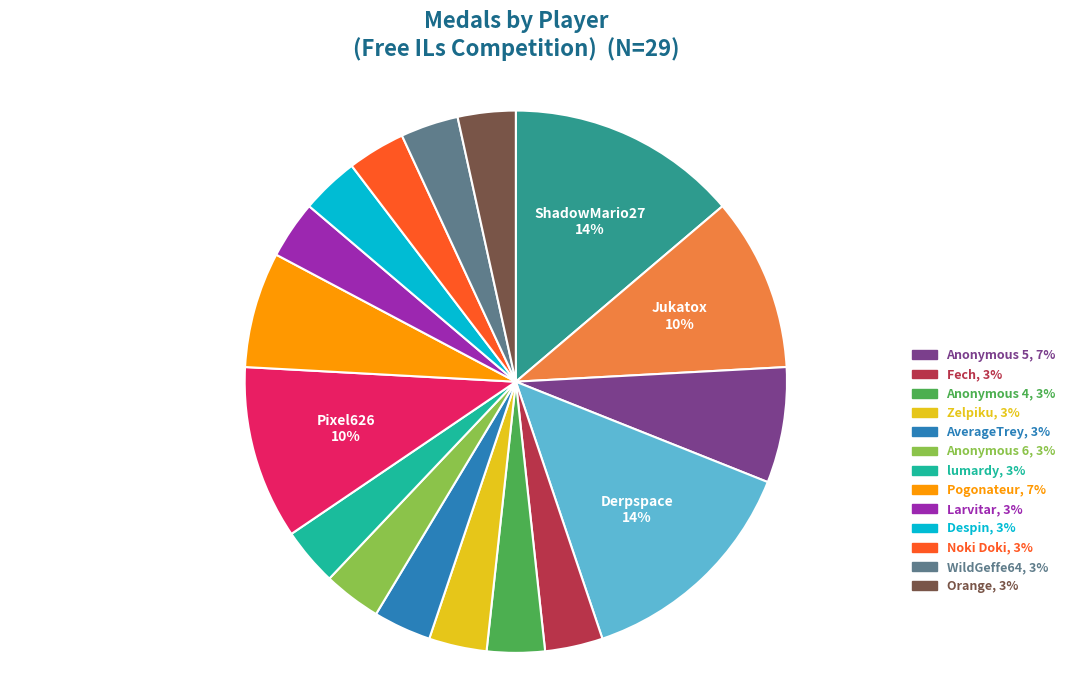

To the nearest percent, what is the average slice percentage?

6%